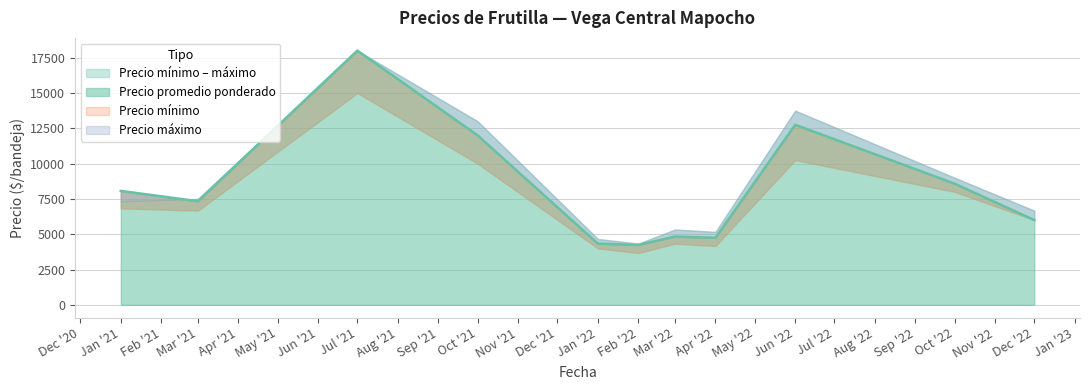

How many data points does each series have?

11